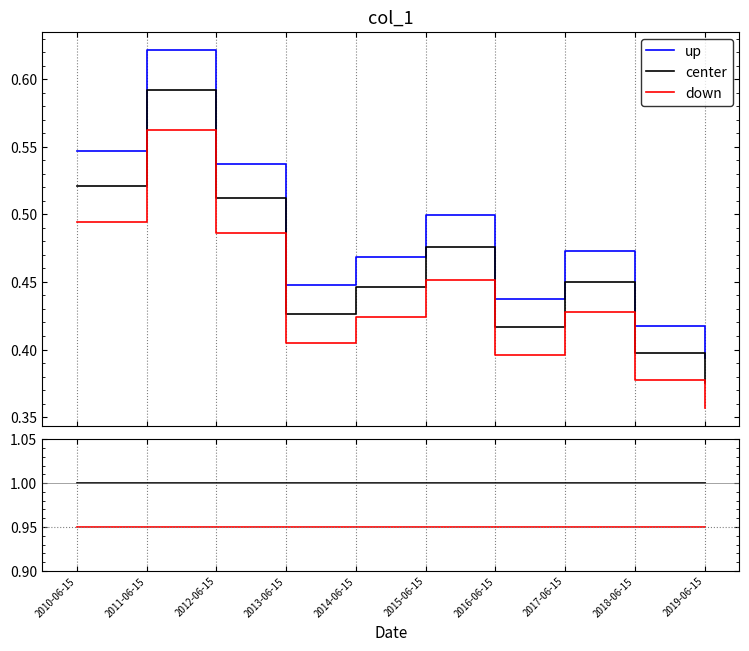

True or false: down has more than 1 interior local peaks.

False